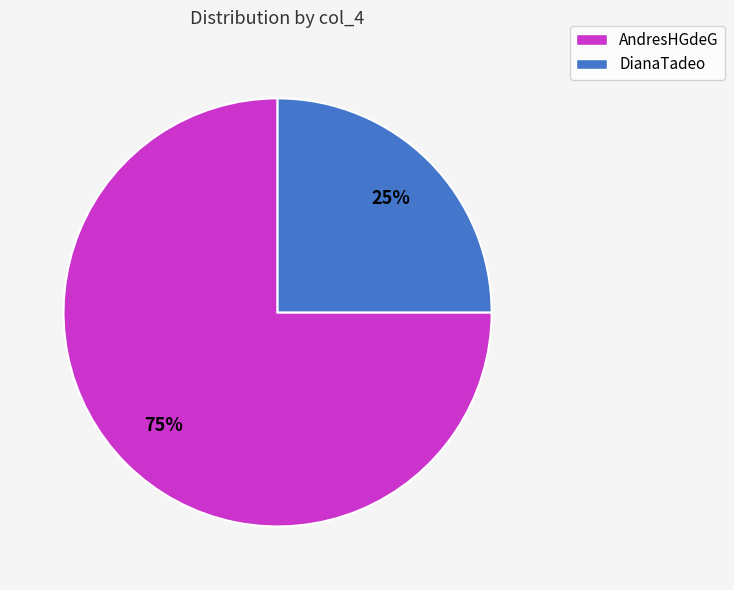

The AndresHGdeG slice represents 75% of the pie. True or false?

True